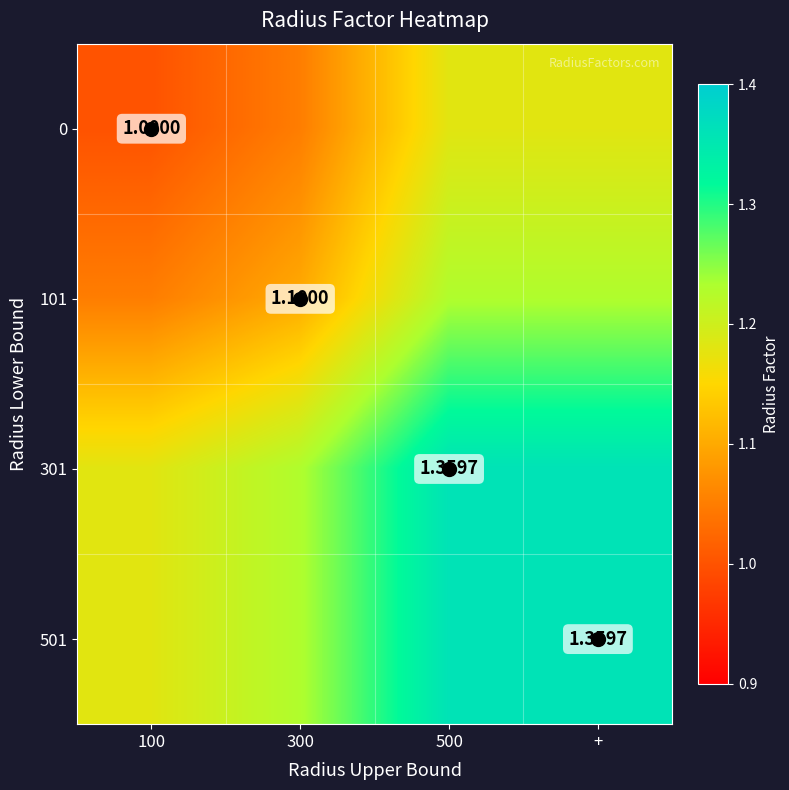

How many distinct data groups are displayed?

4